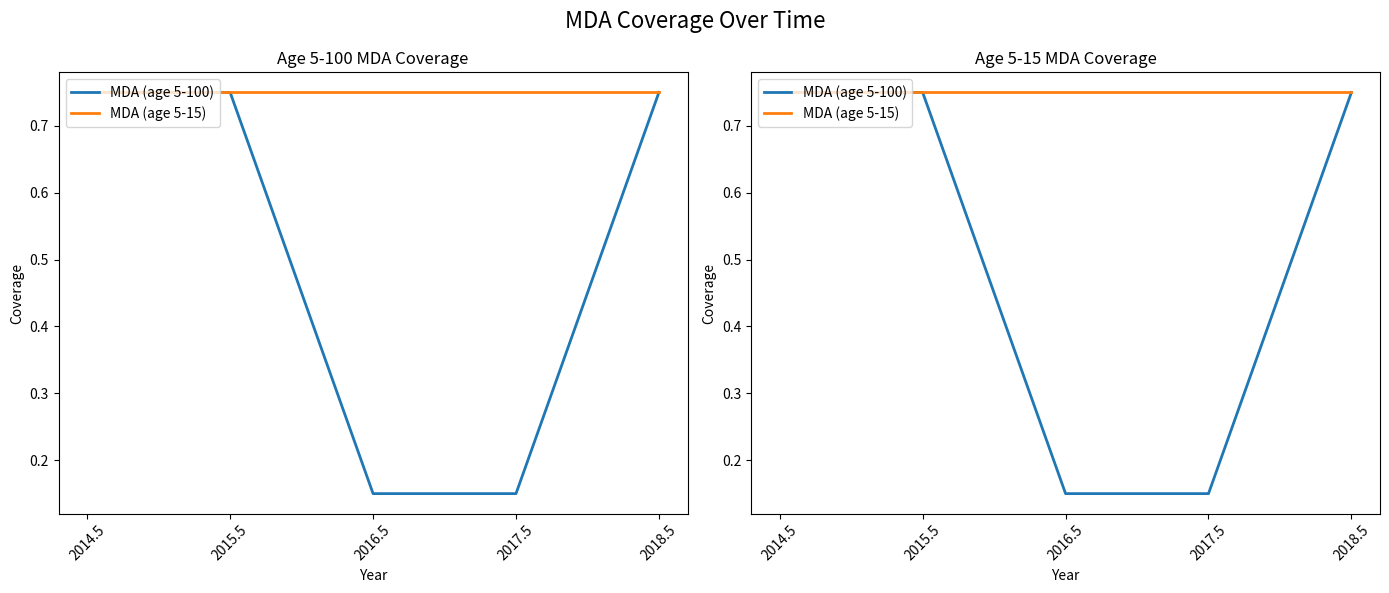

The MDA (age 5-15) series shows 1.0 at 2018.5. True or false?

False